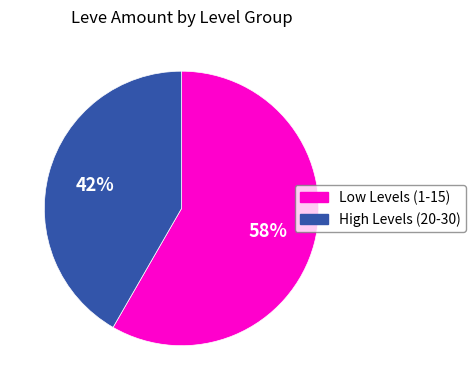

Between Low Levels (1-15) and High Levels (20-30), which is larger?

Low Levels (1-15)